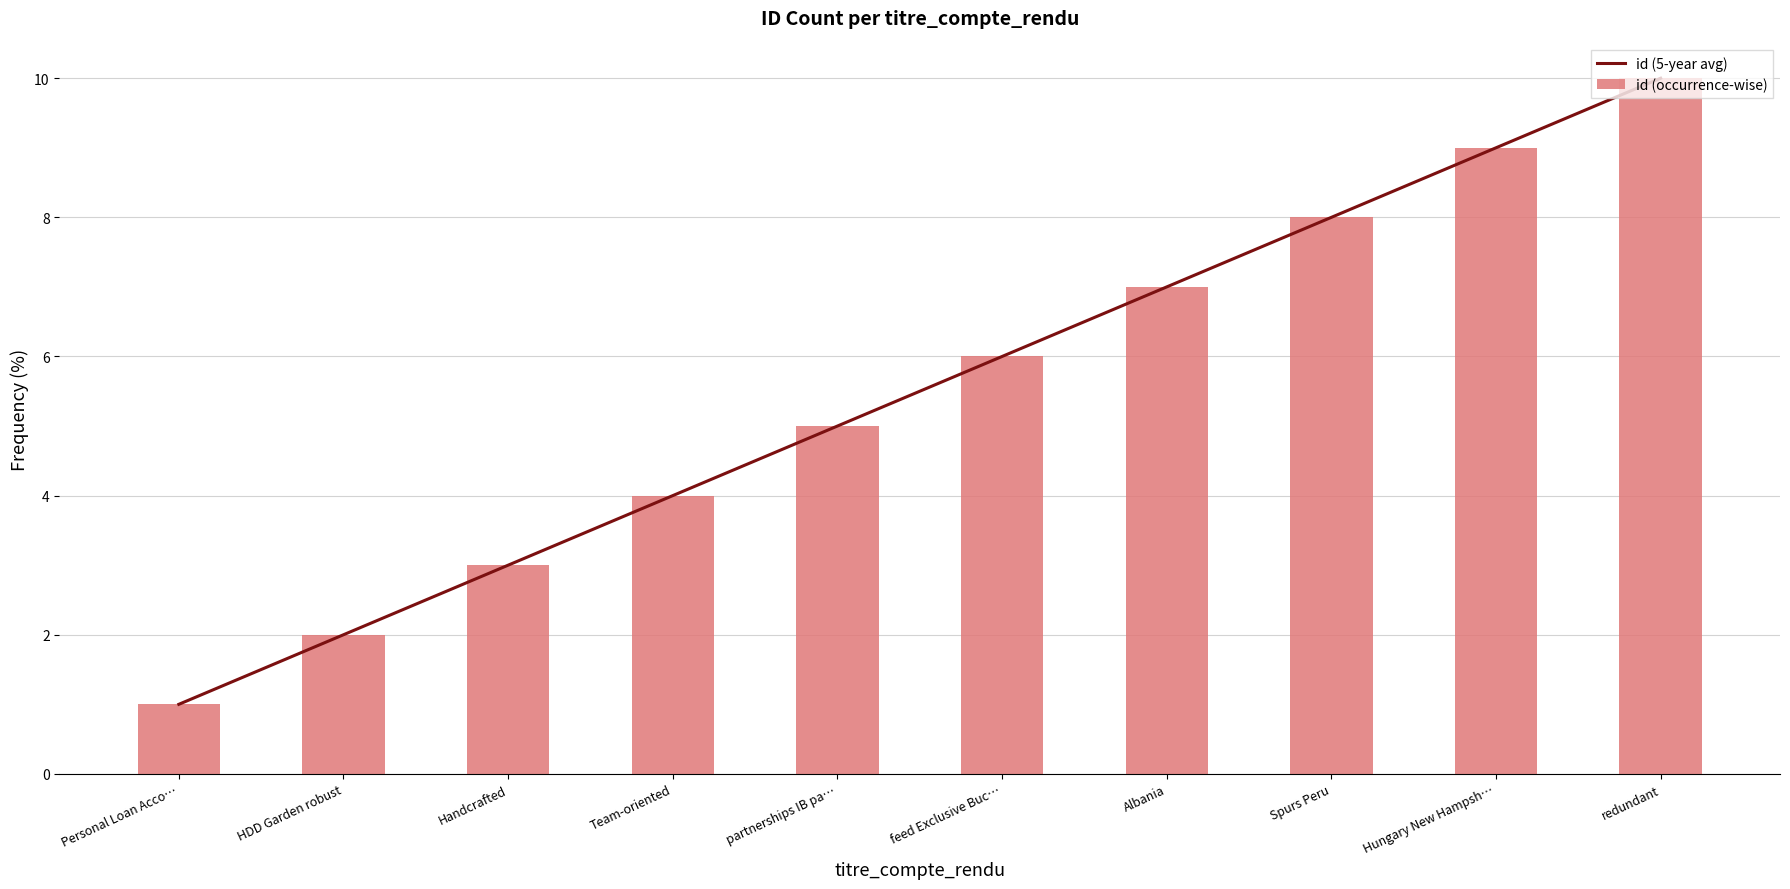

Reading left to right, list all the values displayed in this chart.

id (5-year avg): 1	2	3	4	5	6	7	8	9	10
id (occurrence-wise): 1	2	3	4	5	6	7	8	9	10